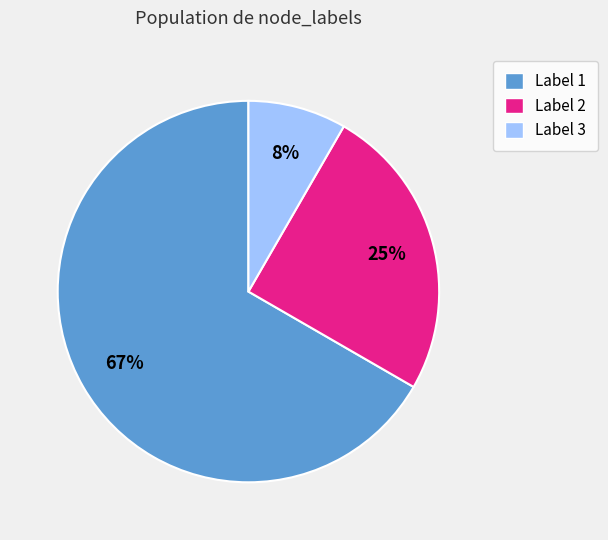

Which slice is the largest?

Label 1